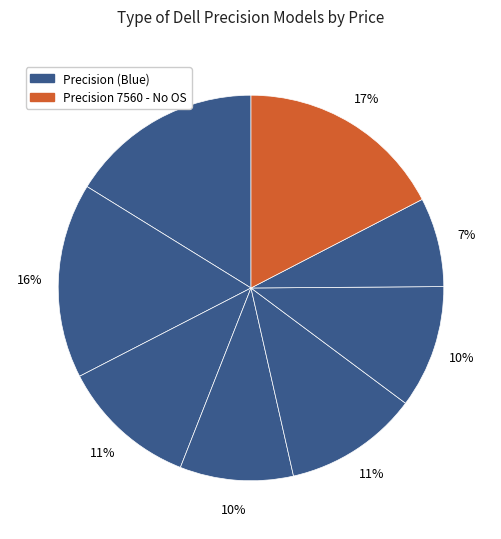

How many segments does this pie chart have?

8